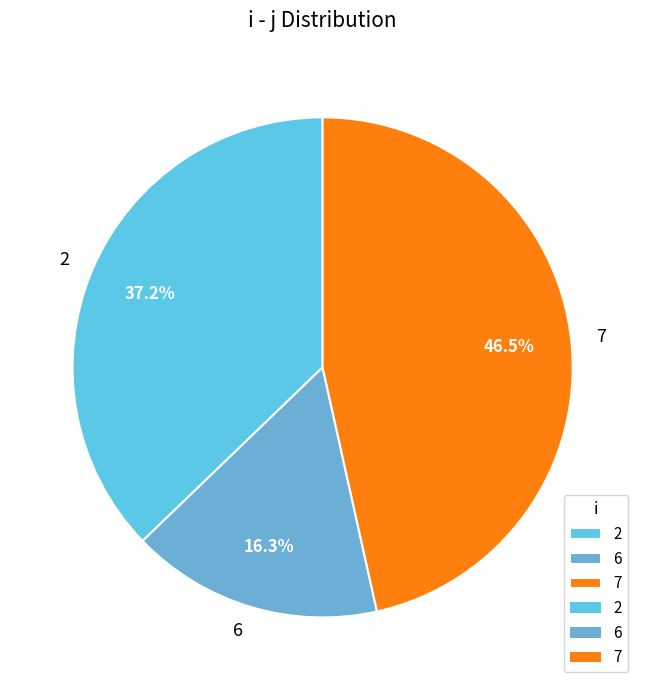

Which category has the smallest portion of the pie?

6